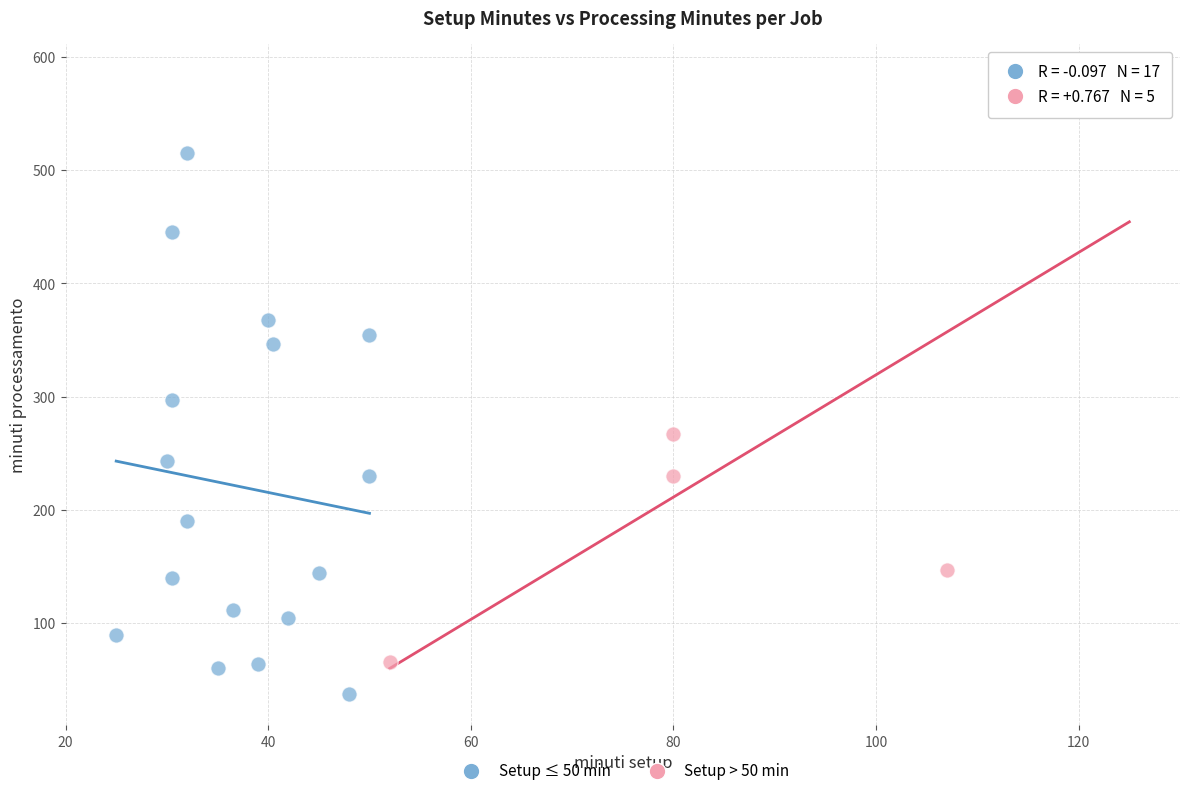

Which series contains the highest Y value?

Setup > 50 min